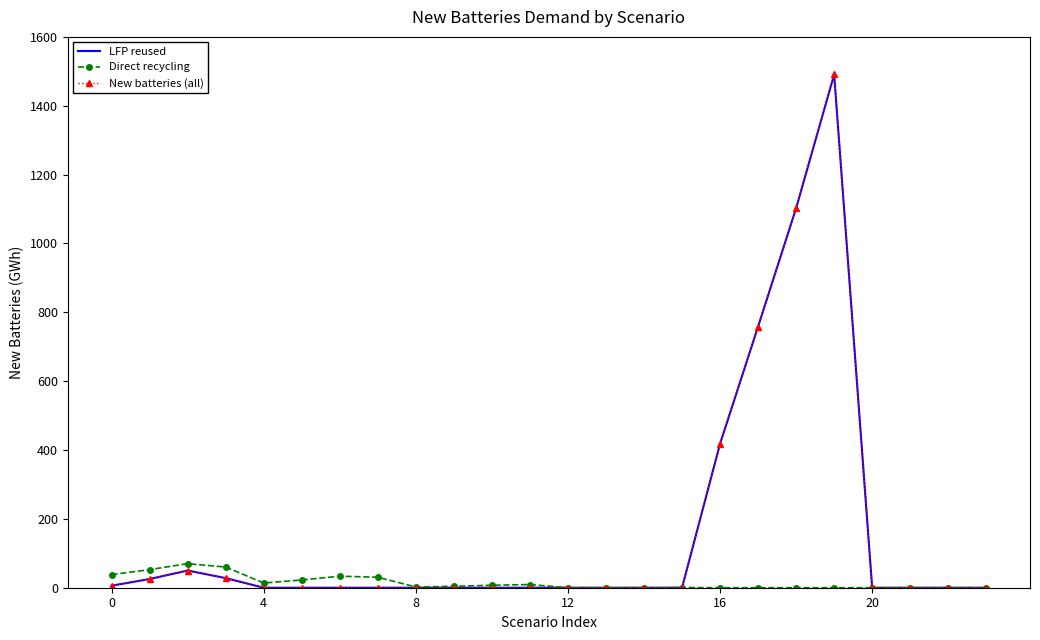

In LFP reused, how many points are higher than both neighbors (excluding endpoints)?

2